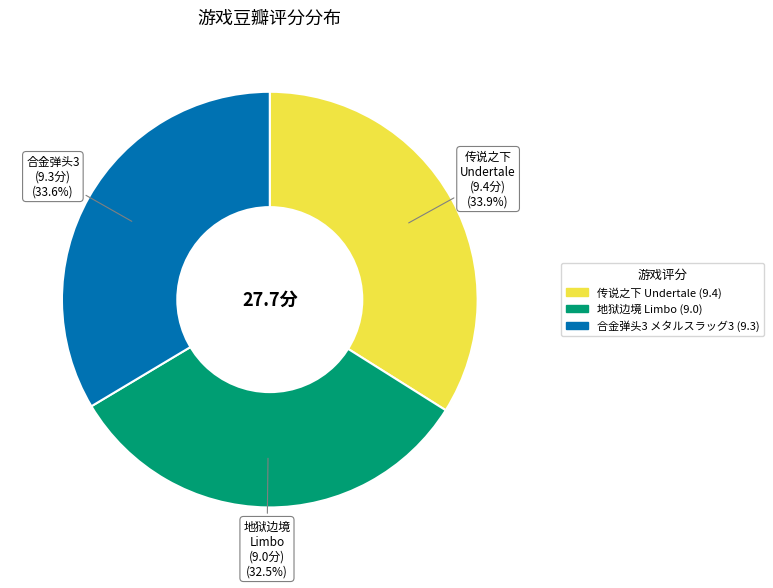

What is the smallest slice in the pie chart?

地狱边境 Limbo